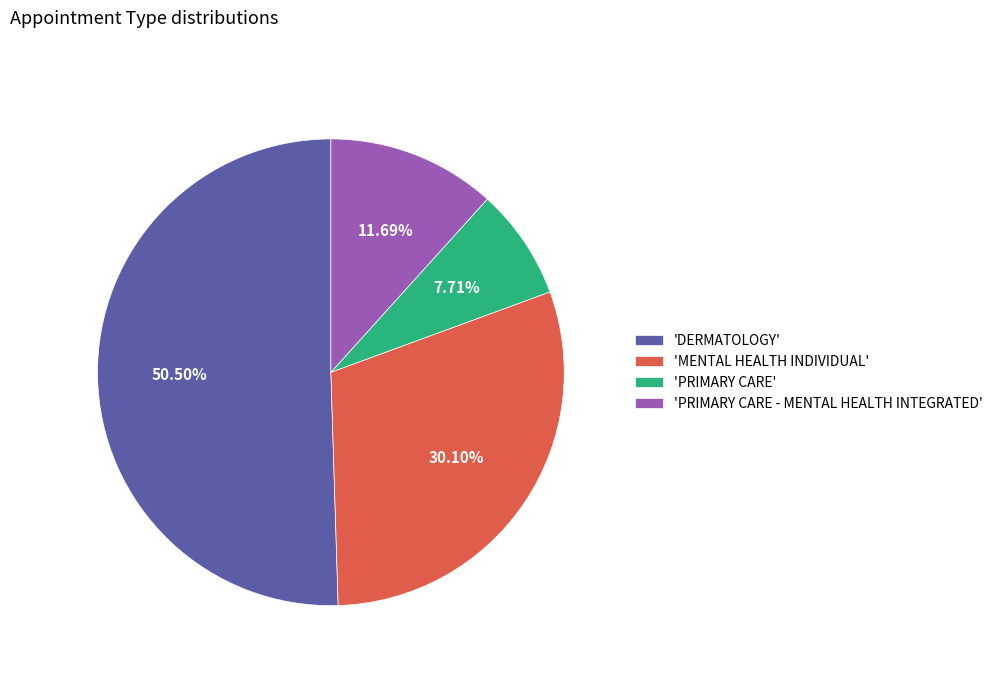

To the nearest percent, what is the difference between the largest and smallest slice percentages?

43%